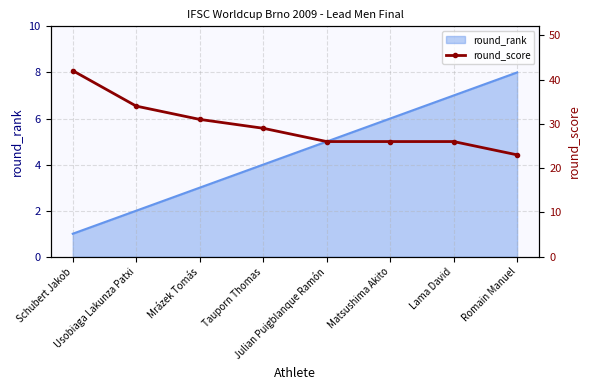

Is it true that the value at Usobiaga Lakunza Patxi is 34?

True